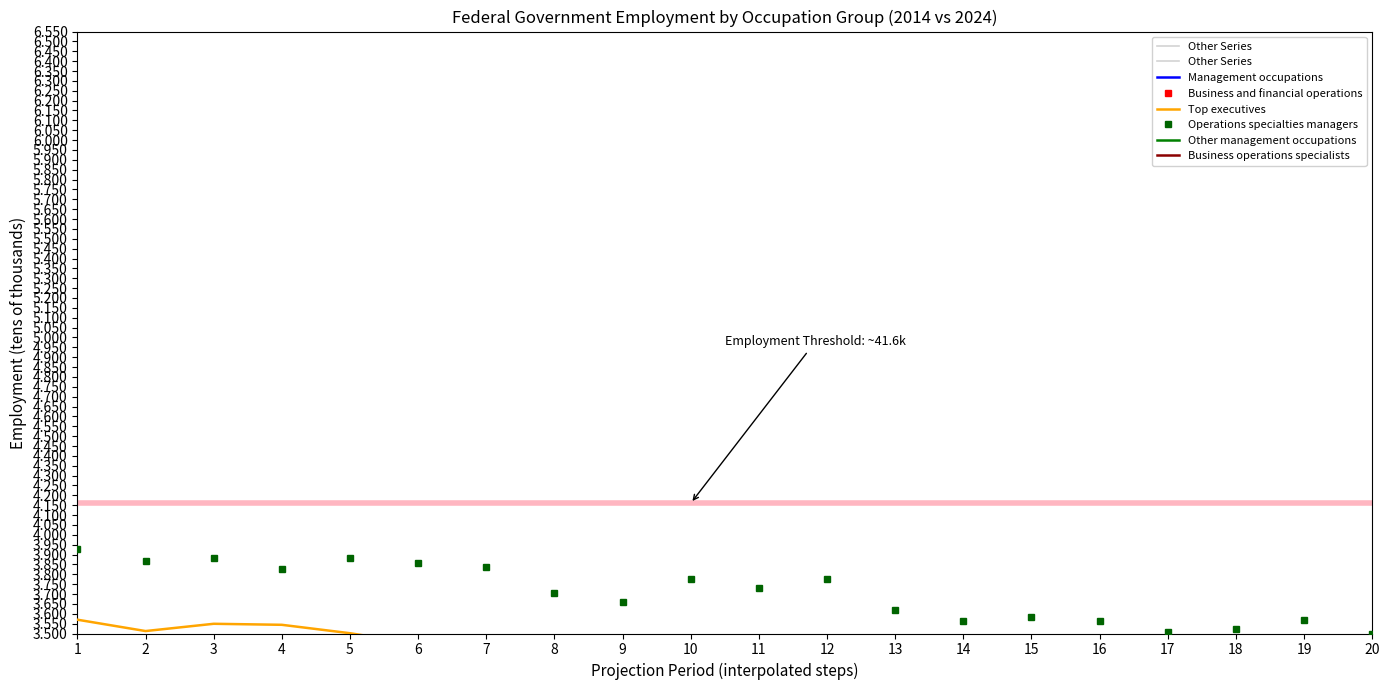

At 14, list the series in order from smallest to largest.

Top executives, Operations specialties managers, Other management occupations, Management occupations, Business operations specialists, Business and financial operations